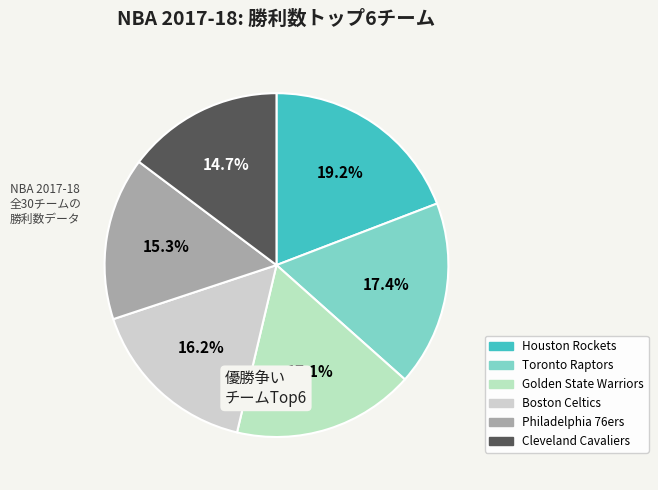

To the nearest percent, what is the combined percentage of Houston Rockets and Cleveland Cavaliers?

34%